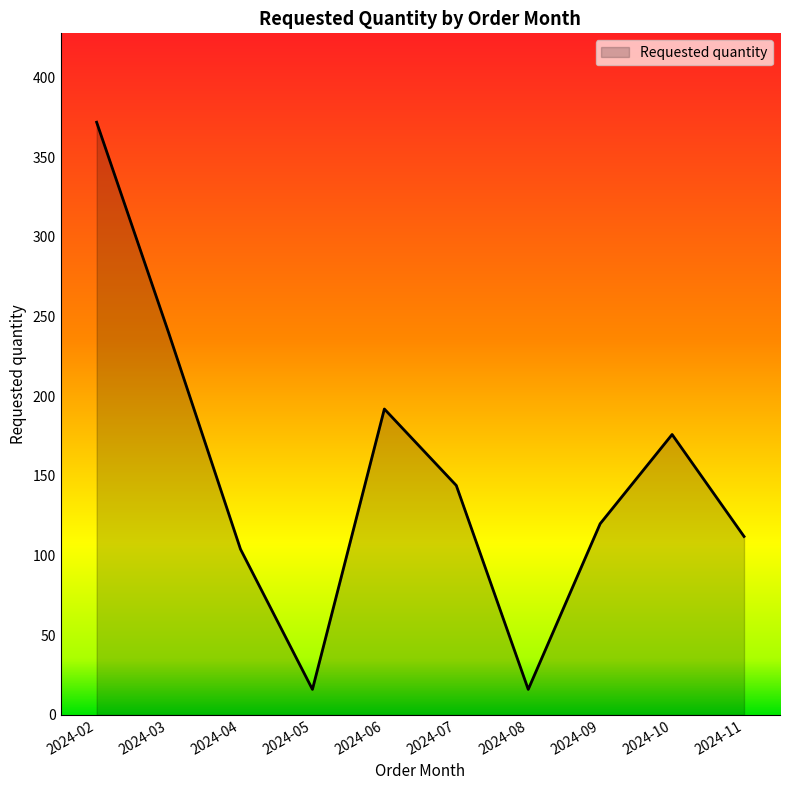

Reading left to right, extract all data points from this chart.

2024-02=372	2024-03=240	2024-04=104	2024-05=16	2024-06=192	2024-07=144	2024-08=16	2024-09=120	2024-10=176	2024-11=112